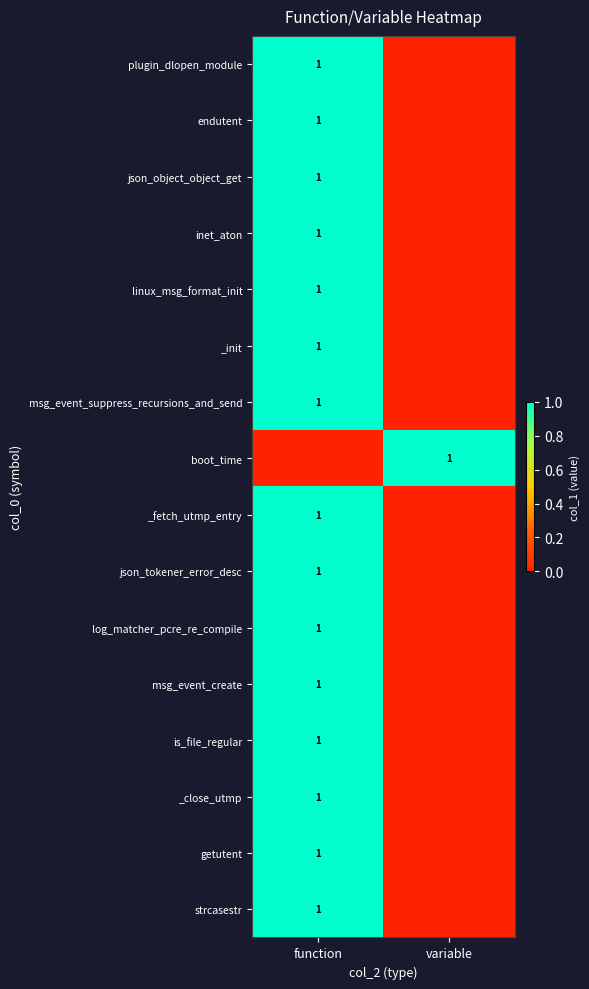

The value of json_object_object_get at function is 2. True or false?

False